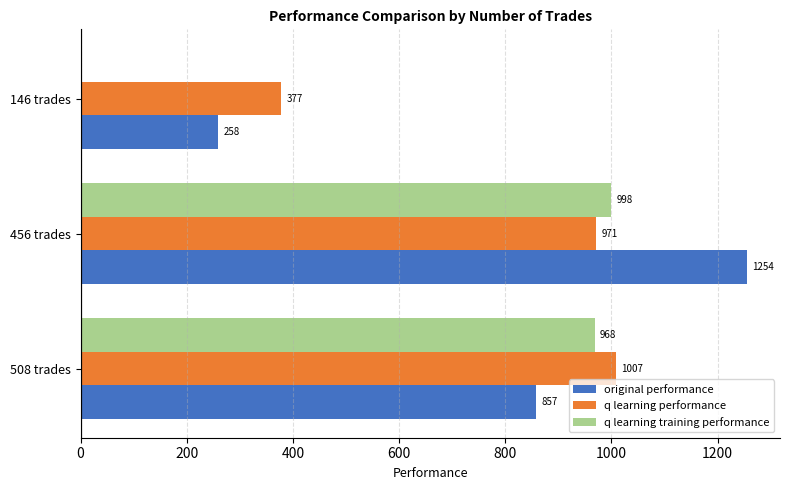

What are all the series names shown in the legend?

original performance, q learning performance, q learning training performance